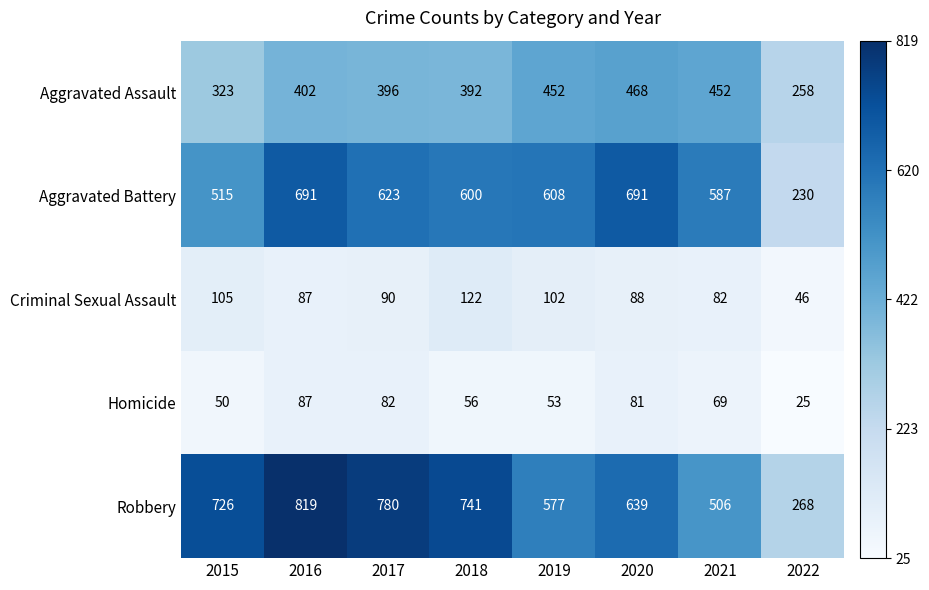

The Criminal Sexual Assault series shows 122 at 2018. True or false?

True